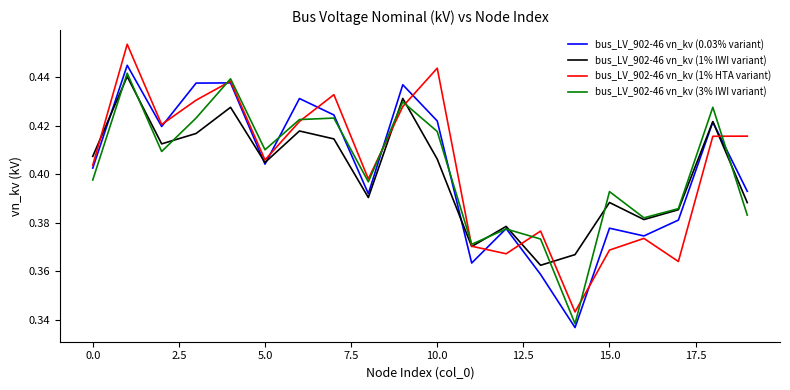

Which series has the largest range (max minus min)?

bus_LV_902-46 vn_kv (1% HTA variant)